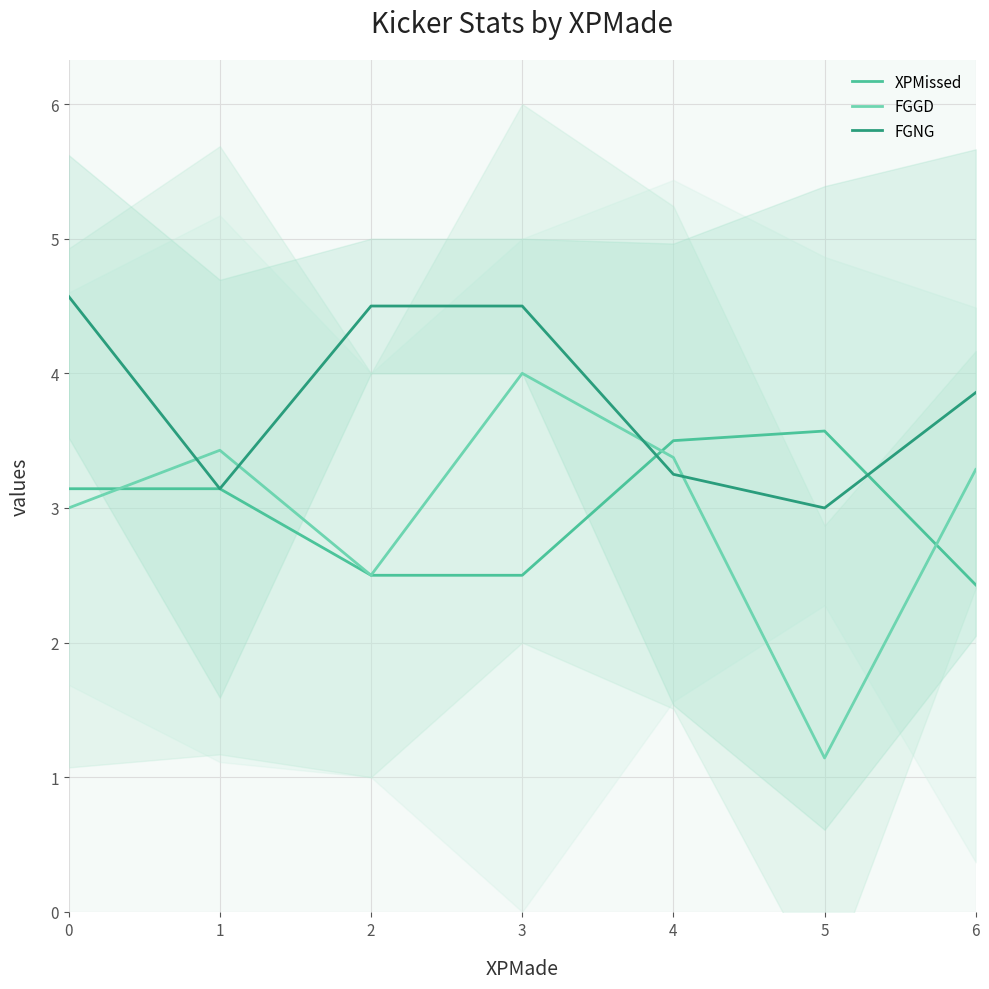

What is the spread (max minus min) of values at 3?

2.0